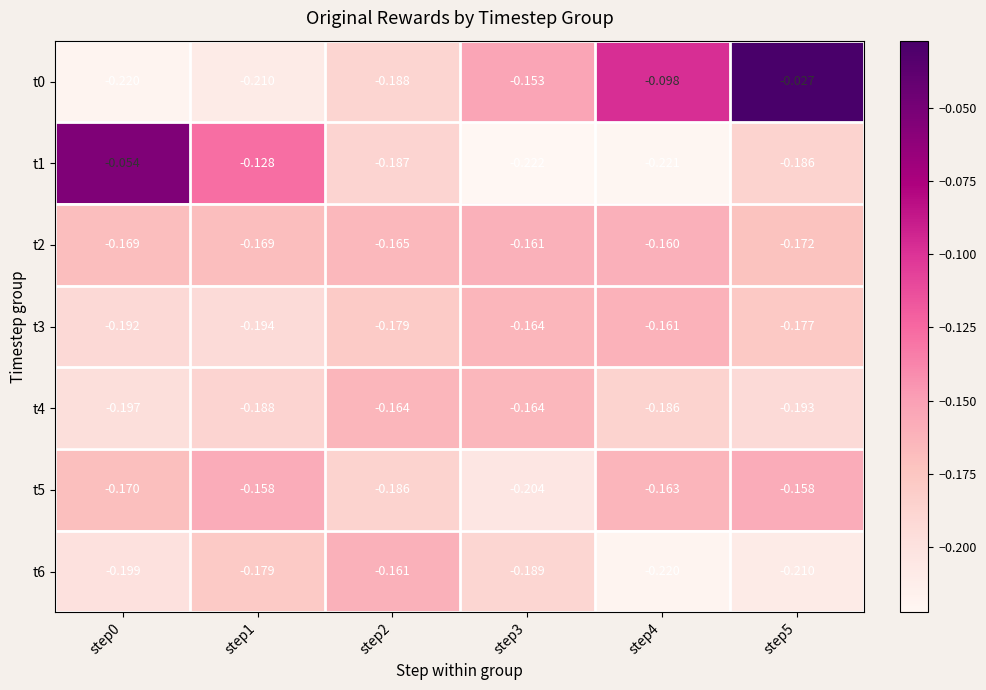

What is the spread (max minus min) of values at step4?

0.1